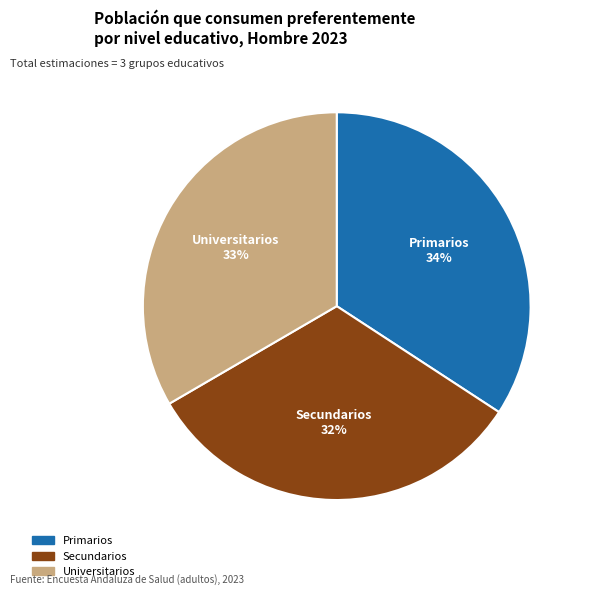

To the nearest percent, what is the difference between the largest and smallest slice percentages?

2%